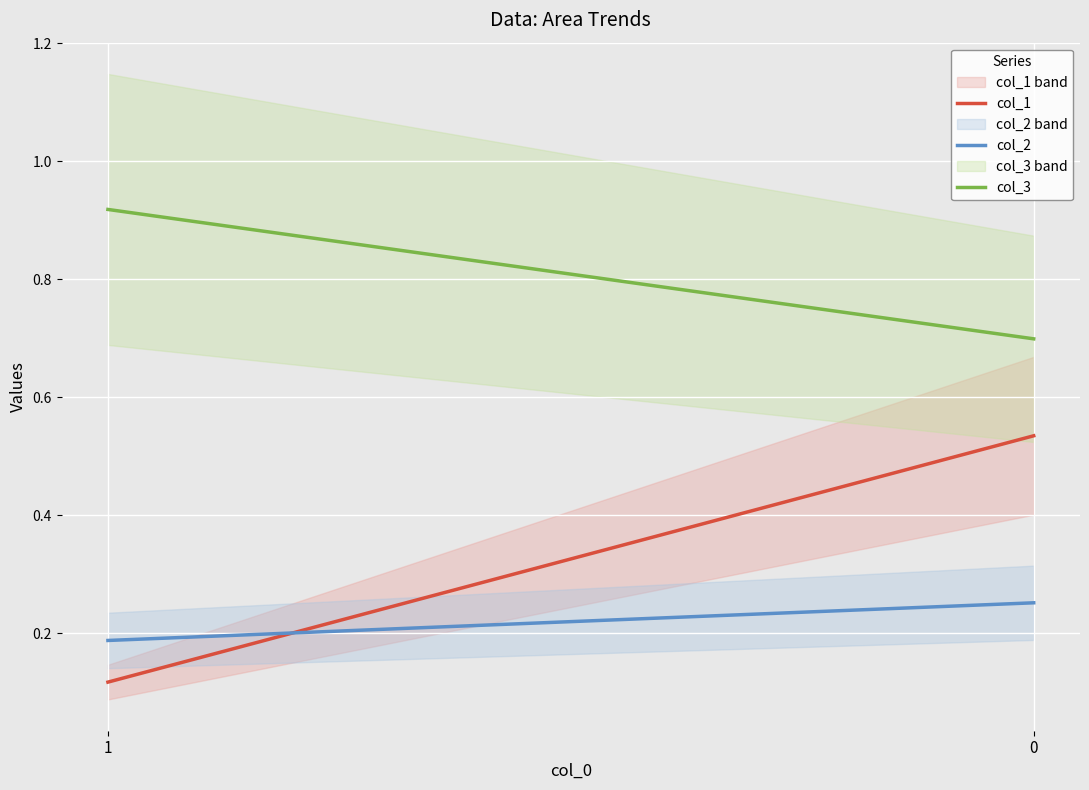

At how many categories does at least one series exceed 0?

2